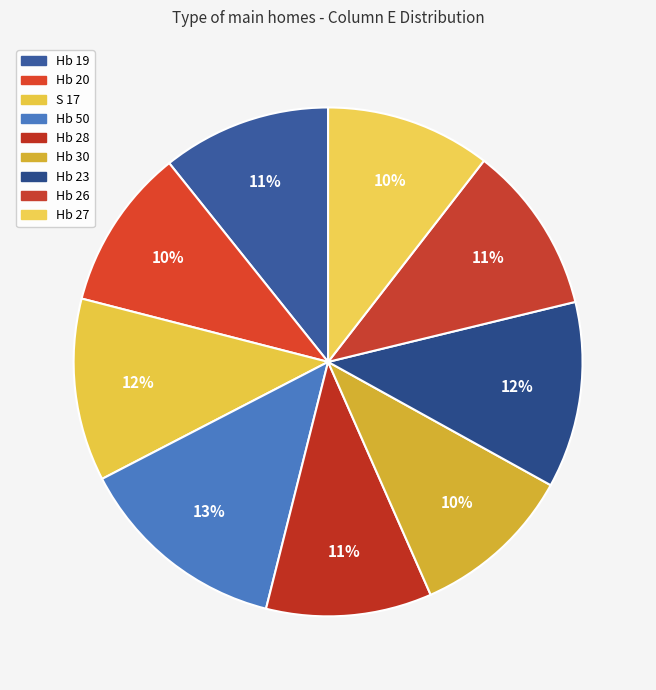

What is the largest slice in the pie chart?

Hb 50